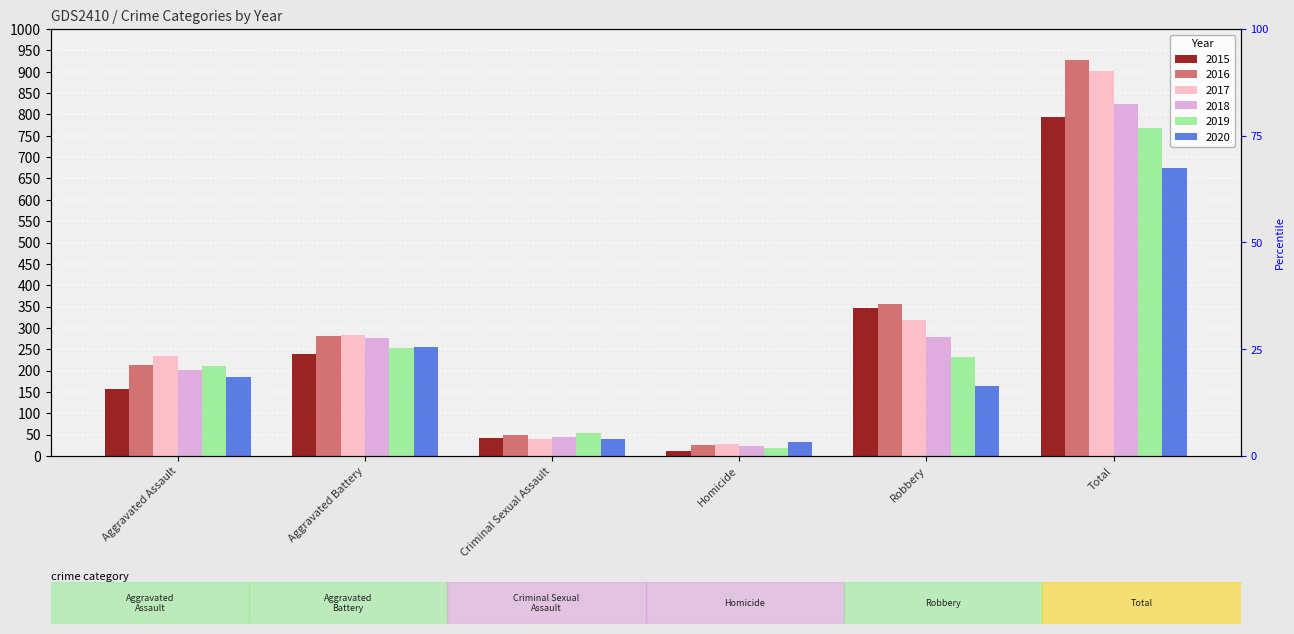

What is the total value across all series at Aggravated Battery?

1589